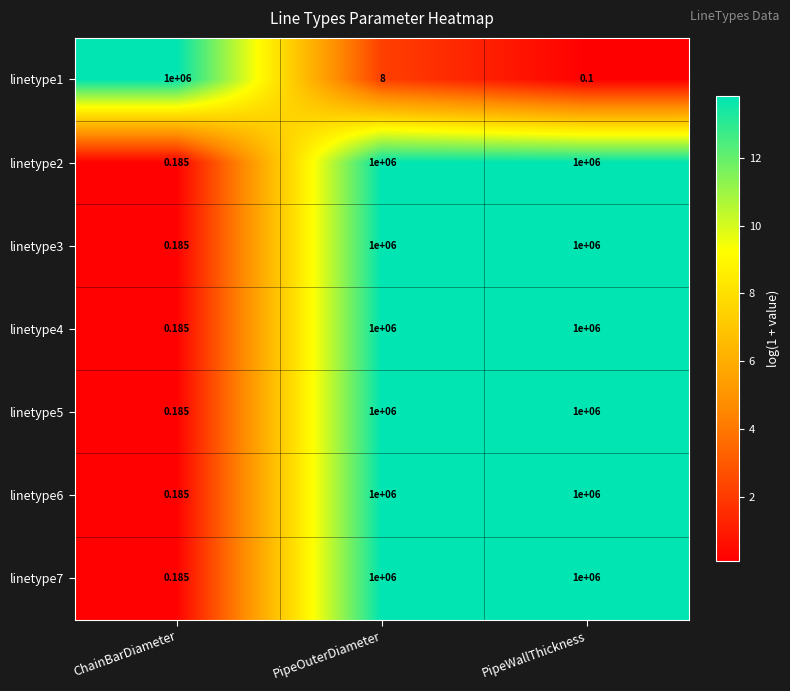

Where is linetype5 nearest to the value 500000?

ChainBarDiameter